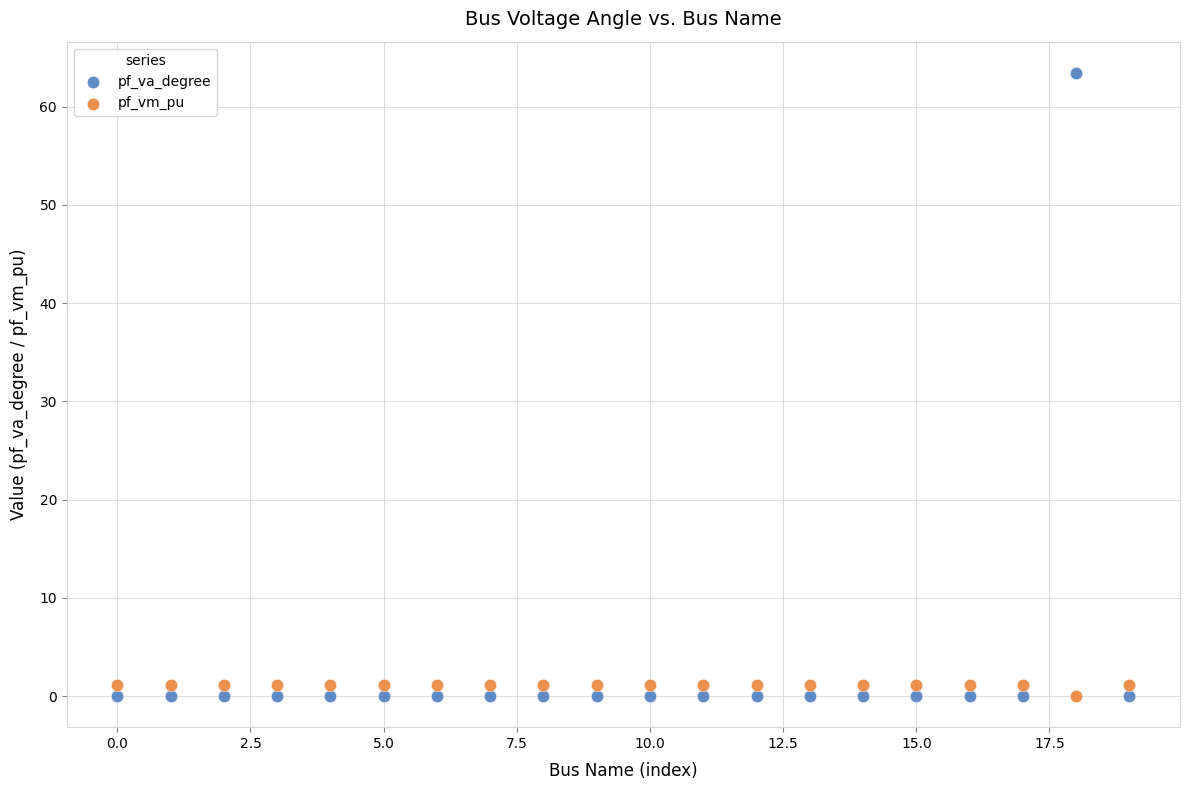

Across all data points, what is the range of Y values (max minus min)?

63.4